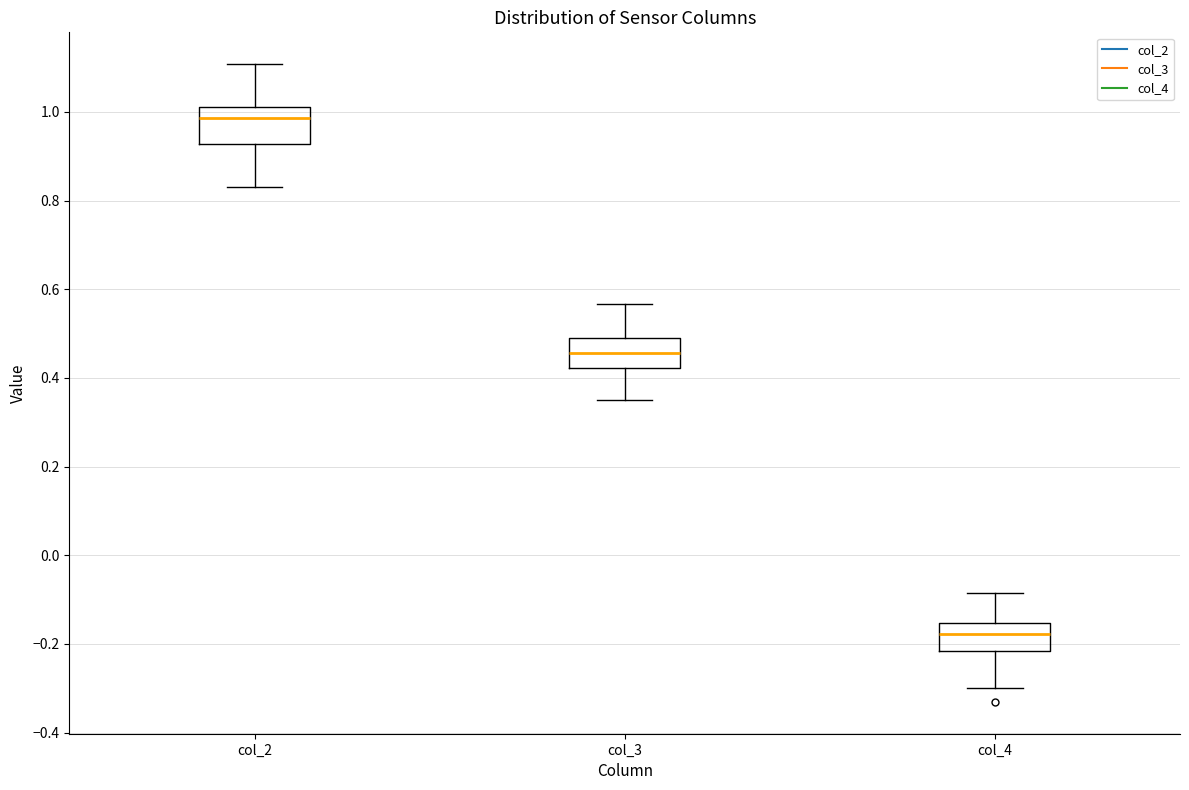

Which box's median line is the highest?

col_2